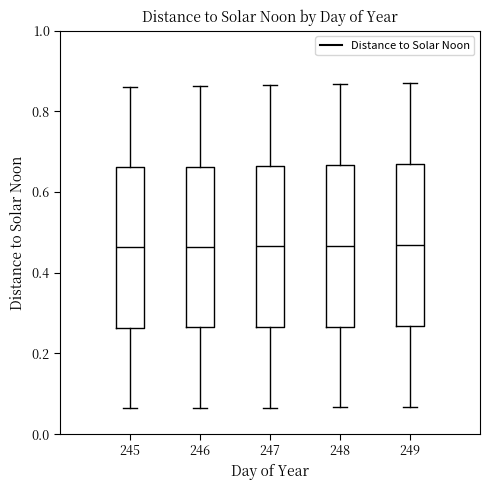

Reading left to right, read every box against the y-axis: the position of its median line, the range the box covers, and the ends of its whiskers. The values are not printed on the chart, so give them approximately, as read against the axis.

245: median 0.46, box 0.26 to 0.66, whiskers 0.06 to 0.86
246: median 0.46, box 0.26 to 0.66, whiskers 0.06 to 0.86
247: median 0.46, box 0.26 to 0.66, whiskers 0.06 to 0.86
248: median 0.46, box 0.26 to 0.66, whiskers 0.06 to 0.86
249: median 0.46, box 0.26 to 0.66, whiskers 0.06 to 0.86